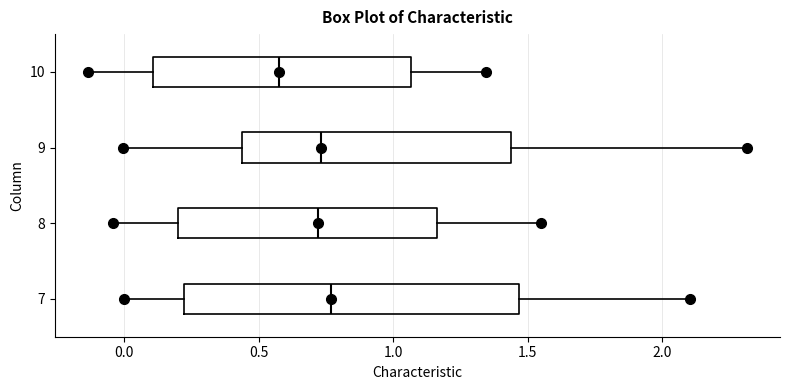

Comparing the boxes themselves (not the whiskers), which one is the widest?

7